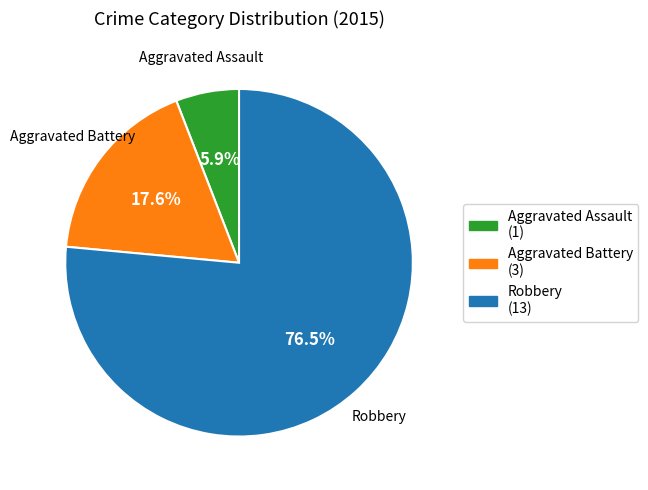

Approximately how many times larger is the value at Robbery compared to Aggravated Assault?

13.0